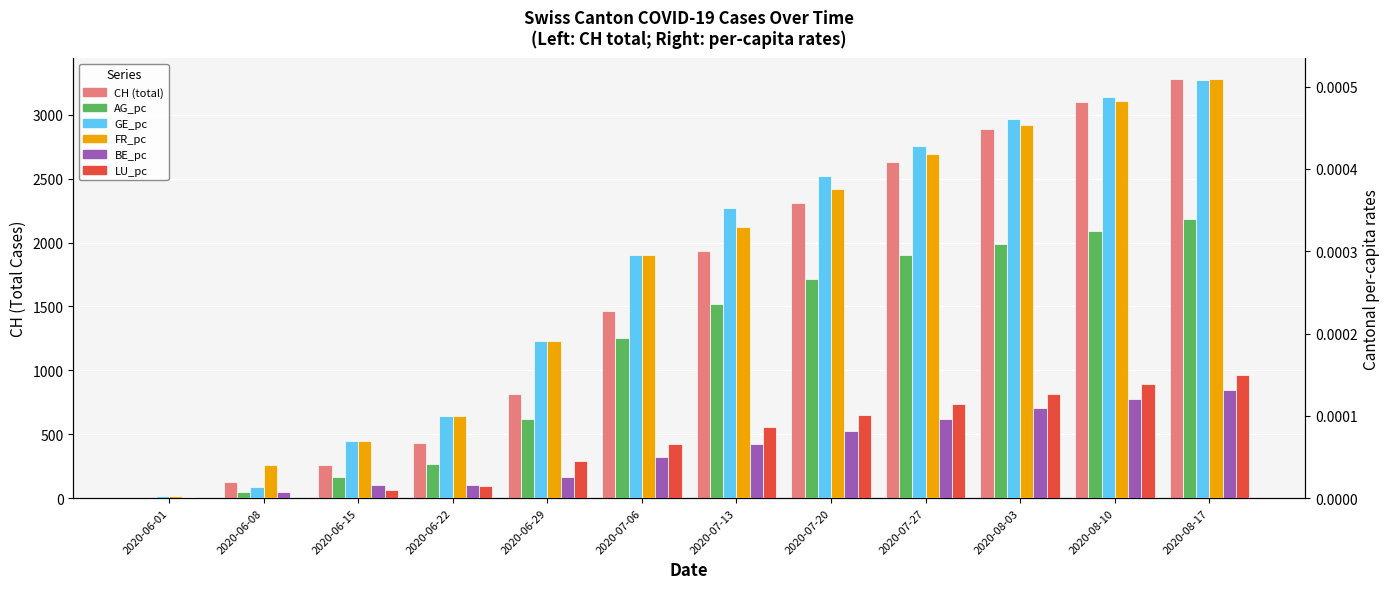

At which label does BE_pc reach its peak?

2020-08-17